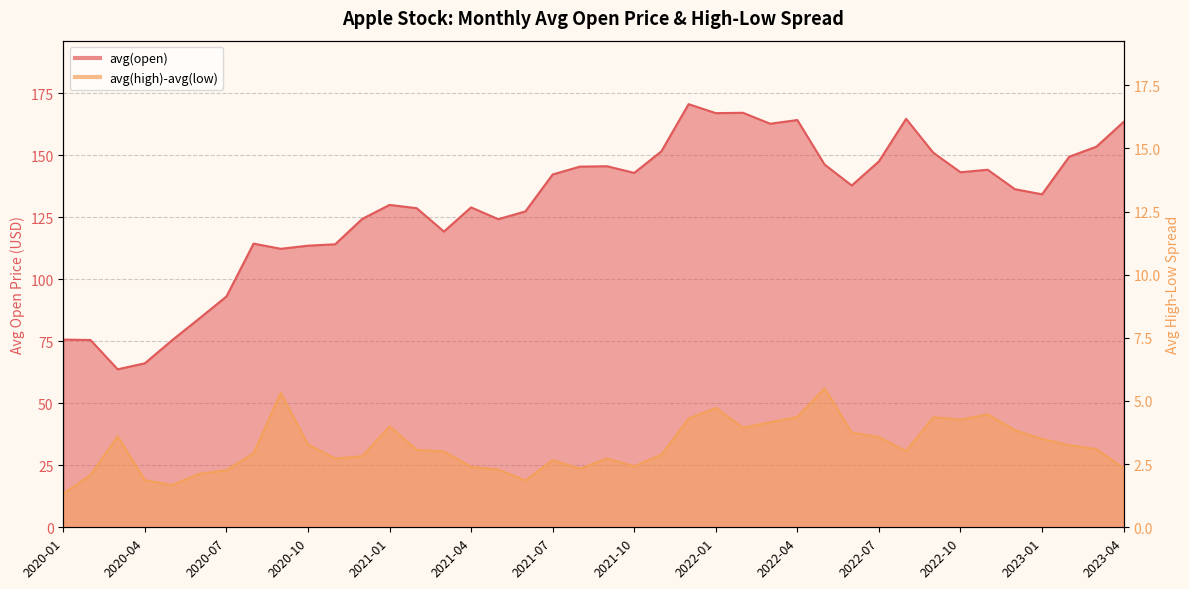

Reading left to right, extract all data points from this chart.

avg(open): 75.7	75.5	63.7	66.1	75.4	84.1	93.0	114.3	112.3	113.5	114.1	124.3	129.9	128.6	119.2	128.9	124.2	127.3	142.2	145.4	145.5	142.9	151.6	170.6	166.9	167.1	162.7	164.2	146.2	137.8	147.5	164.7	151.0	143.1	144.1	136.3	134.2	149.4	153.4	163.4
avg(high)-avg(low): 1.3	2.1	3.6	1.9	1.7	2.1	2.3	2.9	5.3	3.3	2.7	2.8	4.0	3.1	3.0	2.4	2.3	1.9	2.7	2.3	2.7	2.4	2.9	4.3	4.7	3.9	4.2	4.4	5.5	3.8	3.6	3.0	4.4	4.3	4.5	3.8	3.5	3.2	3.1	2.3